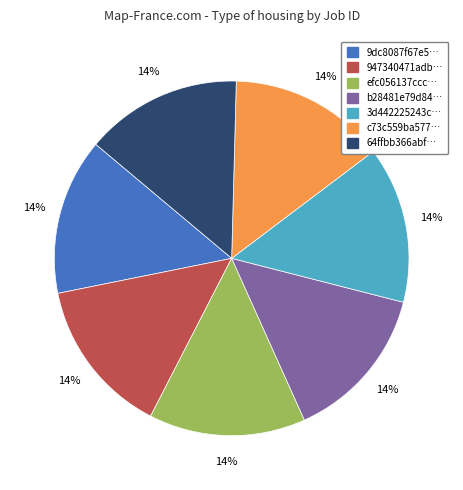

Is there any slice that represents more than half of the pie?

No